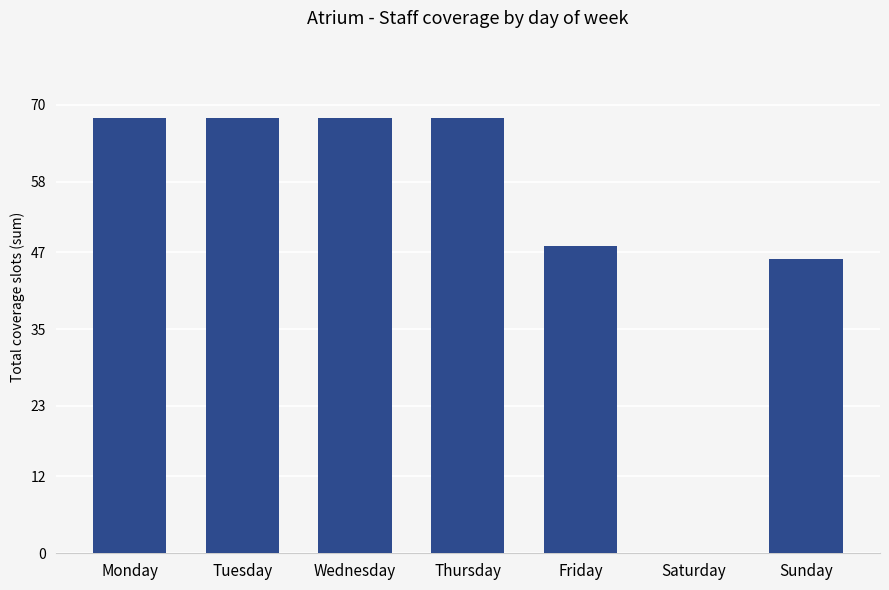

How many series are shown in this chart?

1